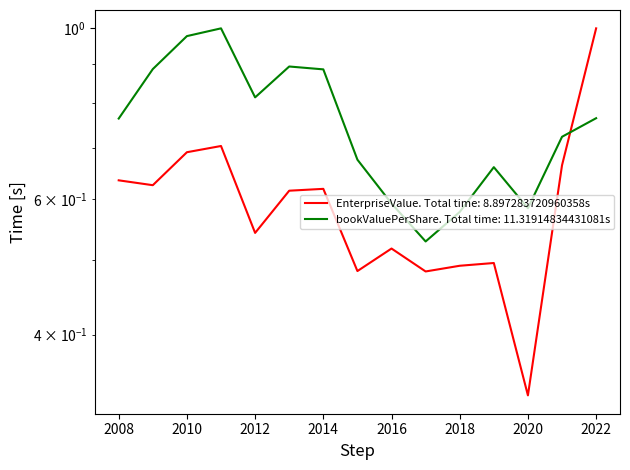

The EnterpriseValue series shows 0.5 at 2016. True or false?

True